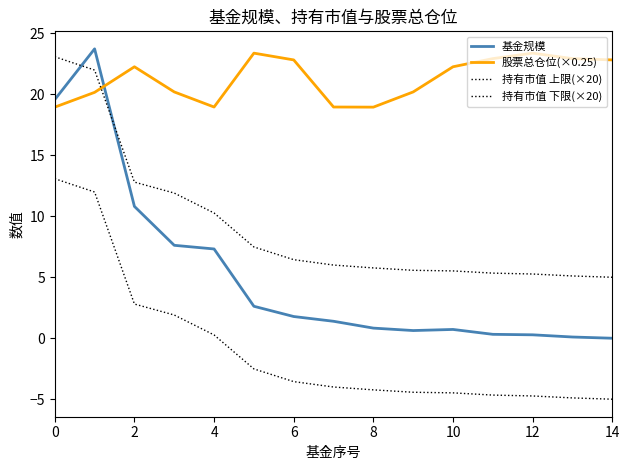

True or false: 持有市值 下限(×20) and 持有市值 上限(×20) intersect in this chart.

False